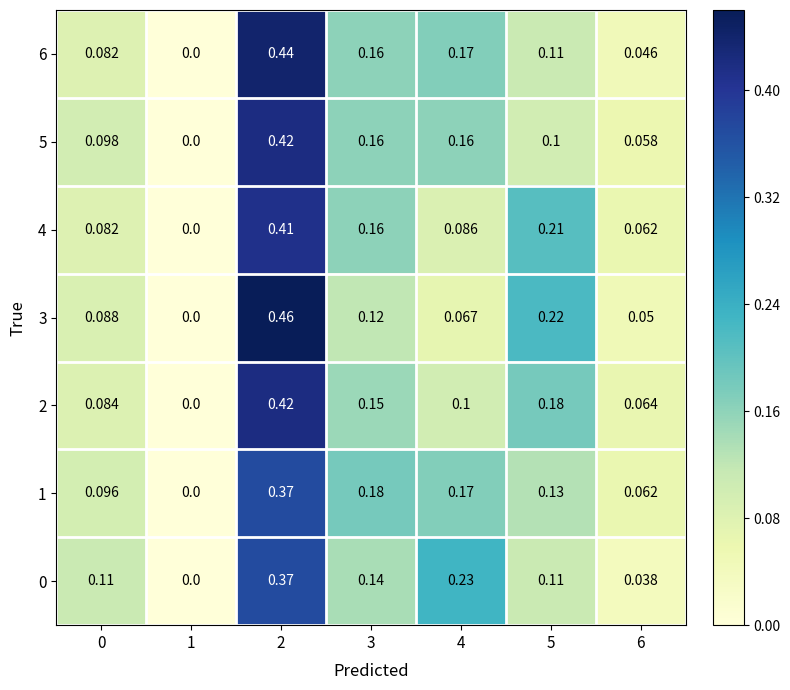

Is the value of 0 at 4 greater than the value of 2 at 0?

Yes